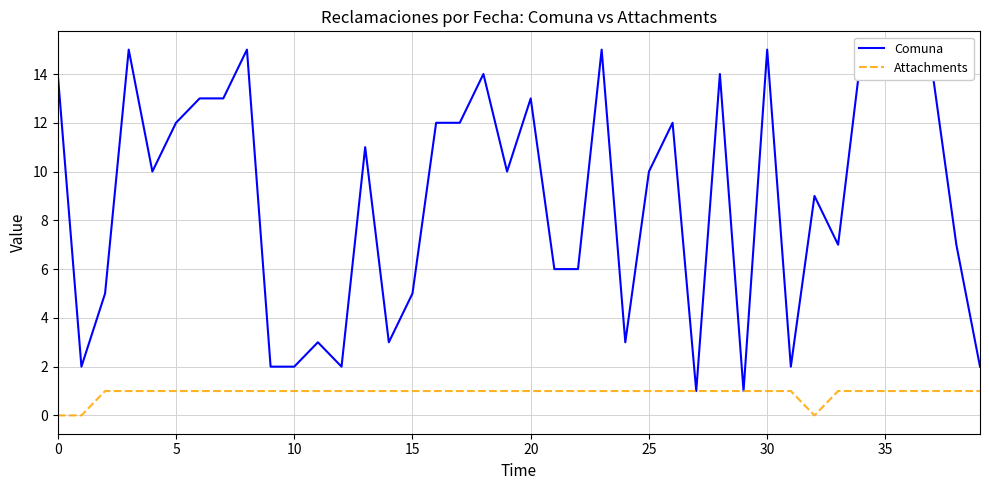

How many interior local valleys does the Comuna series have?

11